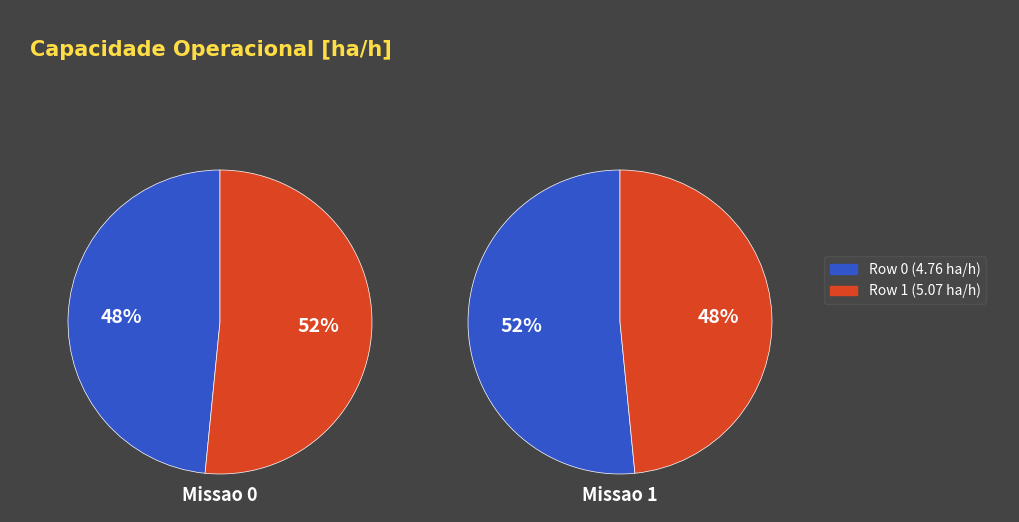

What percentage is the Row 0 slice, to the nearest percent?

48%